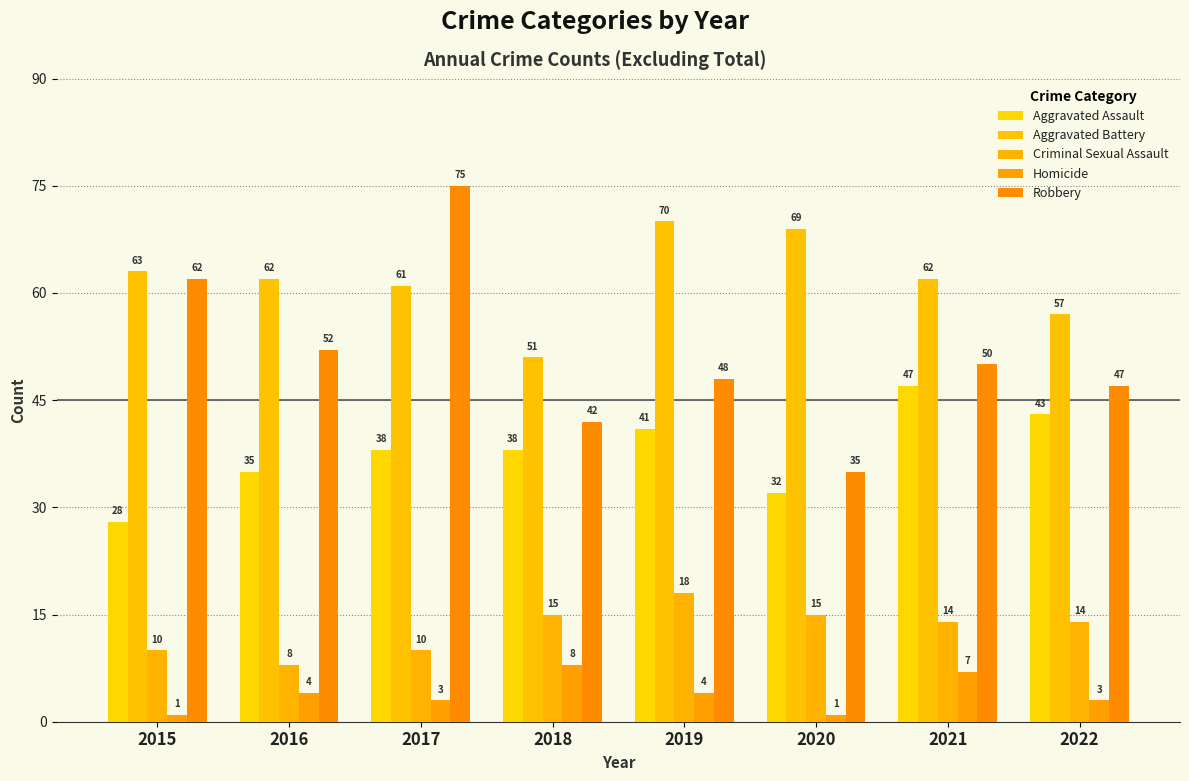

Rank the categories by Homicide value from highest to lowest.

2018, 2021, 2016, 2019, 2017, 2022, 2015, 2020